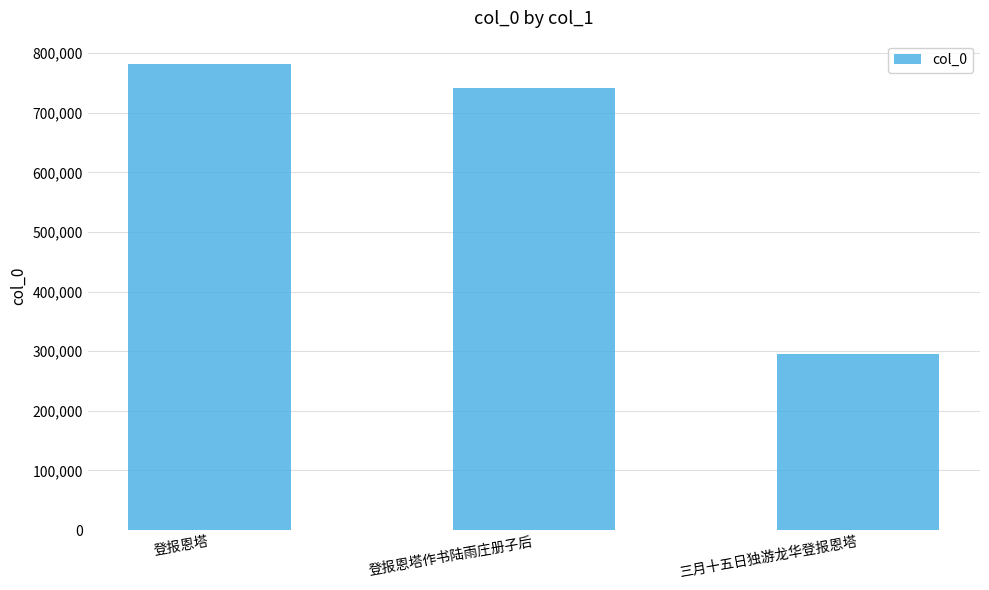

What position from the right is 登报恩塔作书陆雨庄册子后?

2